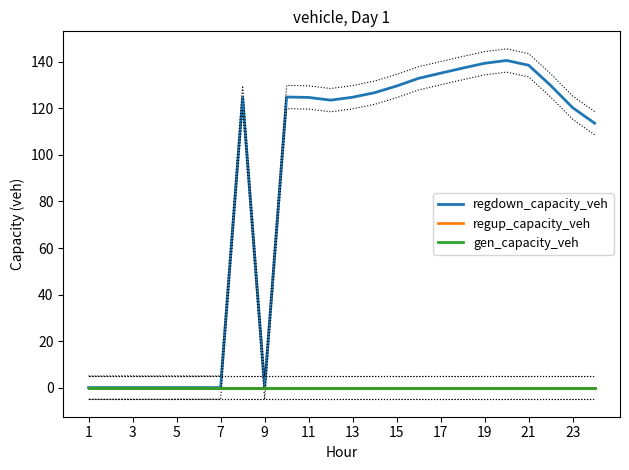

Where is regup_capacity_veh nearest to the value 0?

1